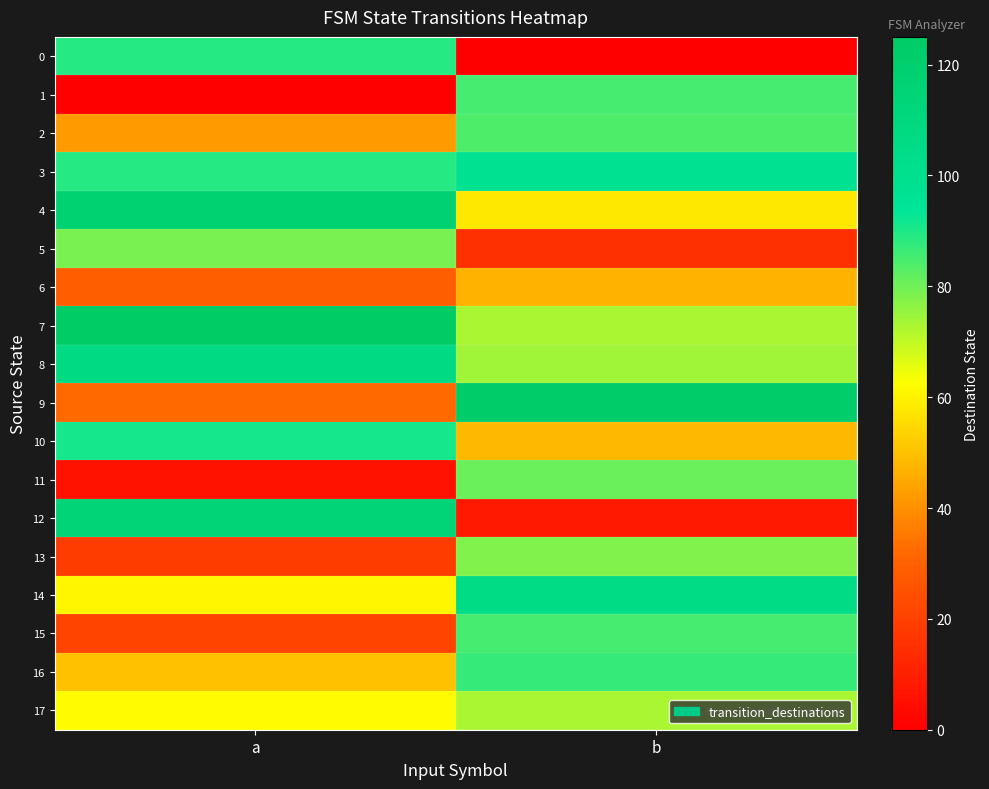

Reading right to left, extract all data points from this chart.

0: b=0	a=89
1: b=85	a=0
2: b=84	a=42
3: b=98	a=89
4: b=58	a=117
5: b=15	a=79
6: b=47	a=29
7: b=73	a=125
8: b=74	a=107
9: b=123	a=32
10: b=48	a=91
11: b=81	a=6
12: b=8	a=115
13: b=78	a=19
14: b=105	a=61
15: b=85	a=21
16: b=87	a=50
17: b=73	a=62